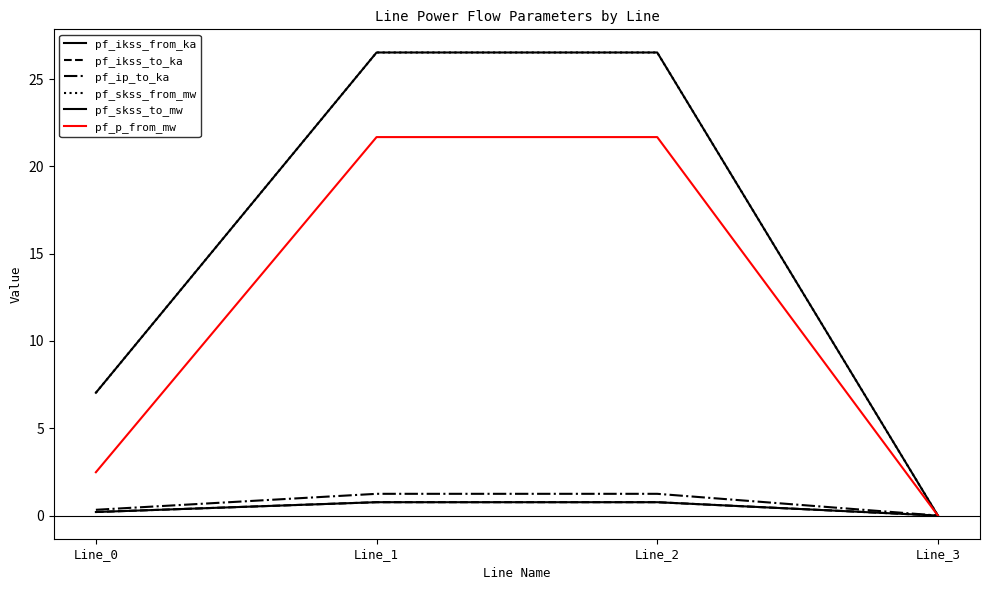

Does the chart display data point markers on the line(s)?

No